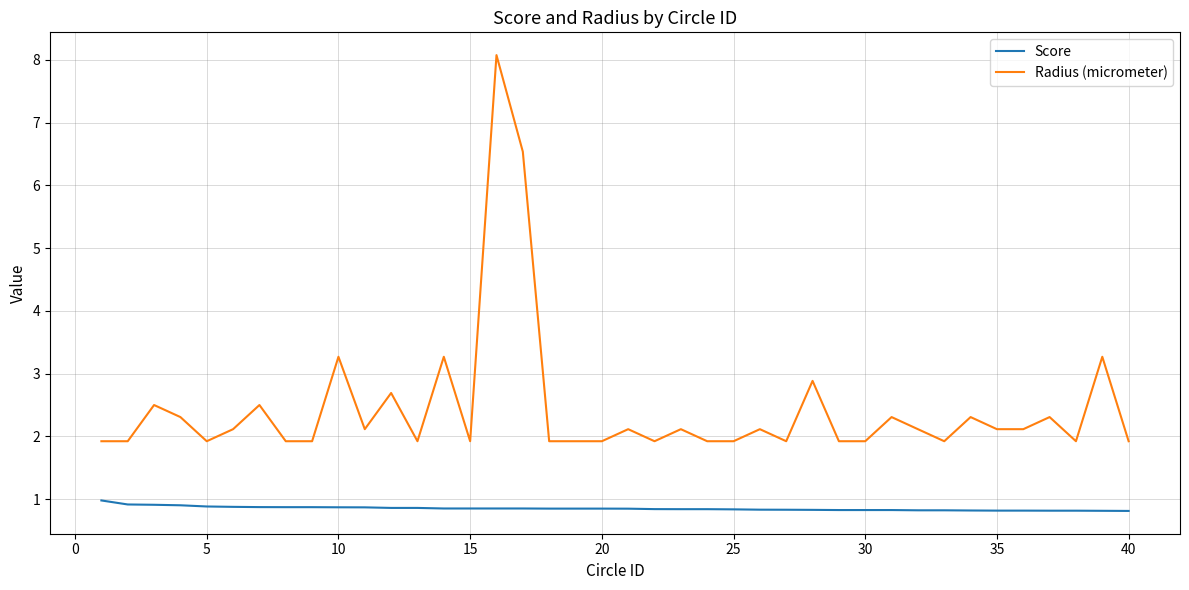

True or false: Radius (micrometer) and Score cross at least once.

False